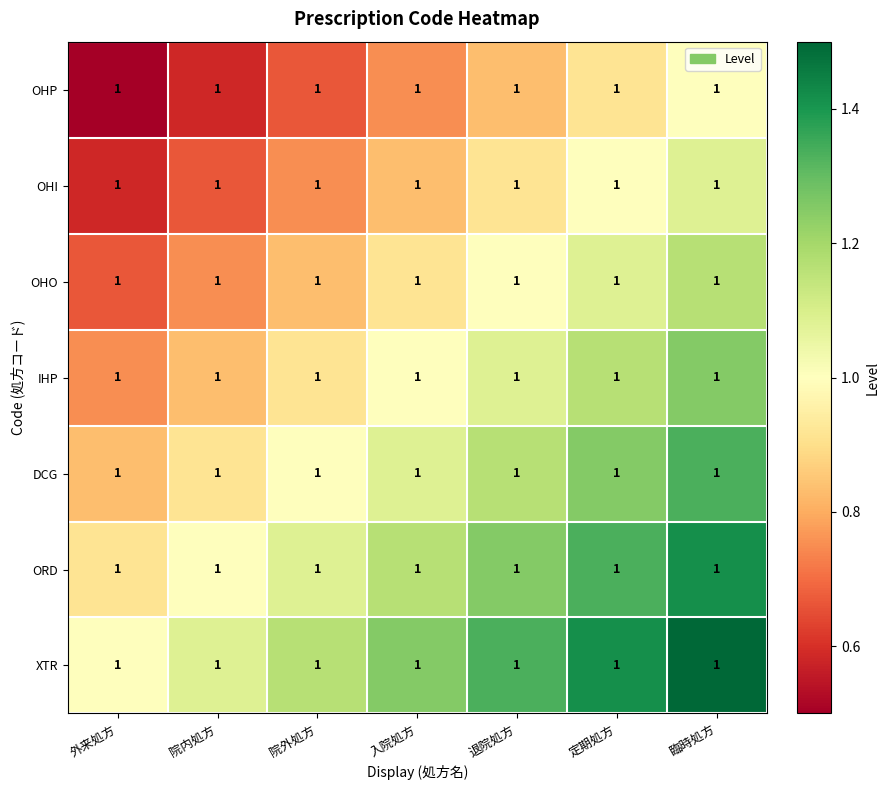

What is the difference between the maximum and minimum values in the IHP series?

0.5